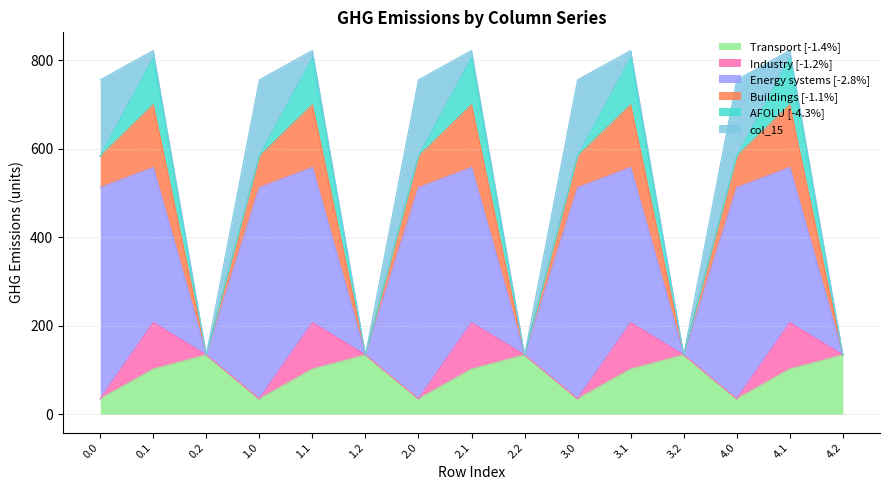

True or false: Transport [-1.4%] has a value of 35.0 at 0.0.

True